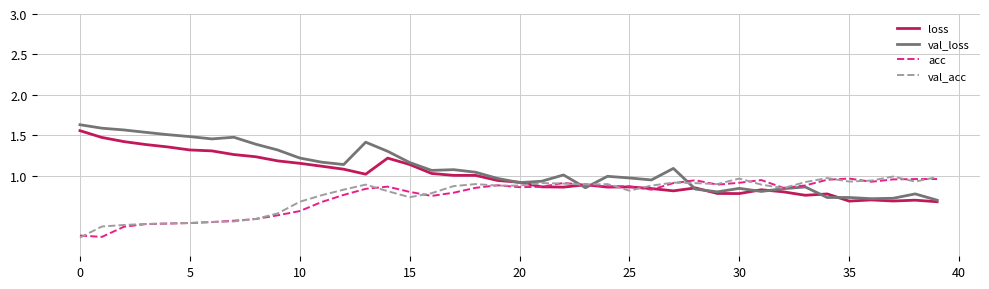

What is the maximum value for val_acc?

1.0